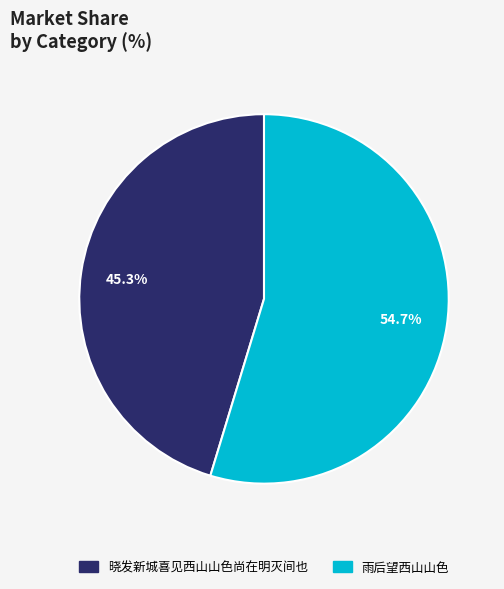

Count the number of slices in the pie.

2